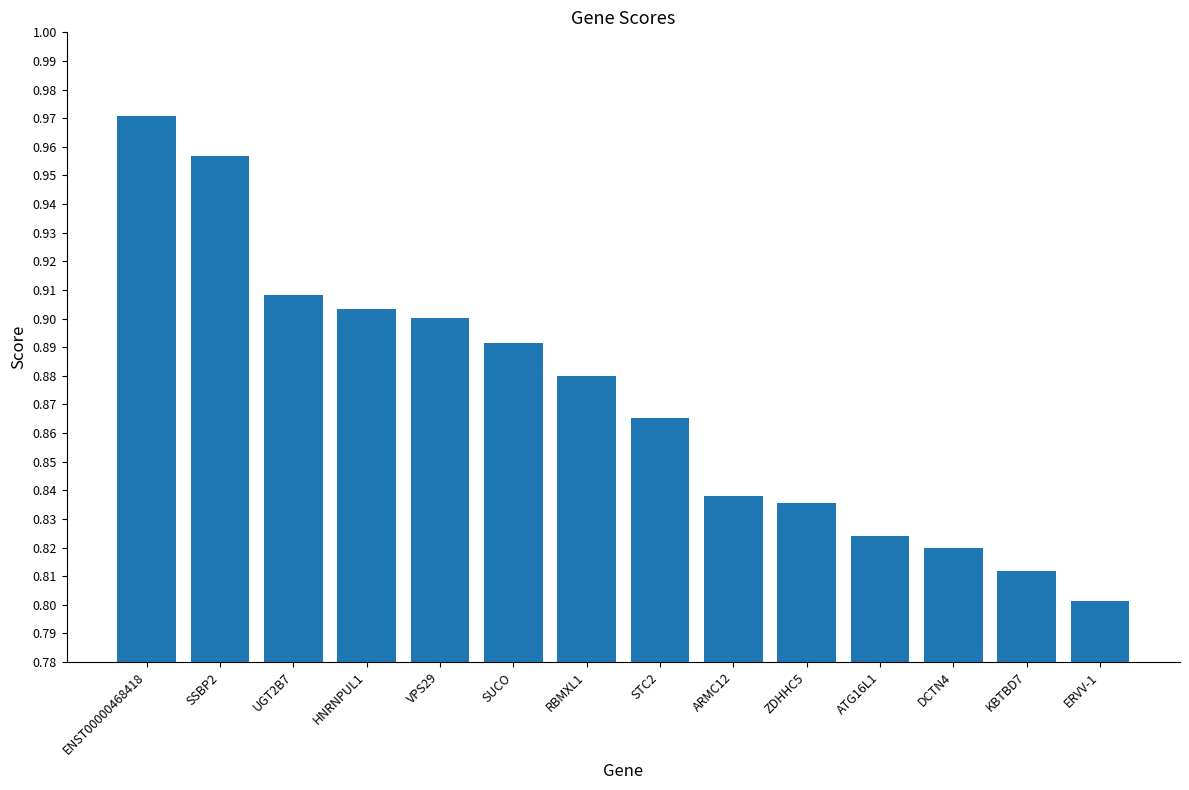

What position from the left is UGT2B7?

3